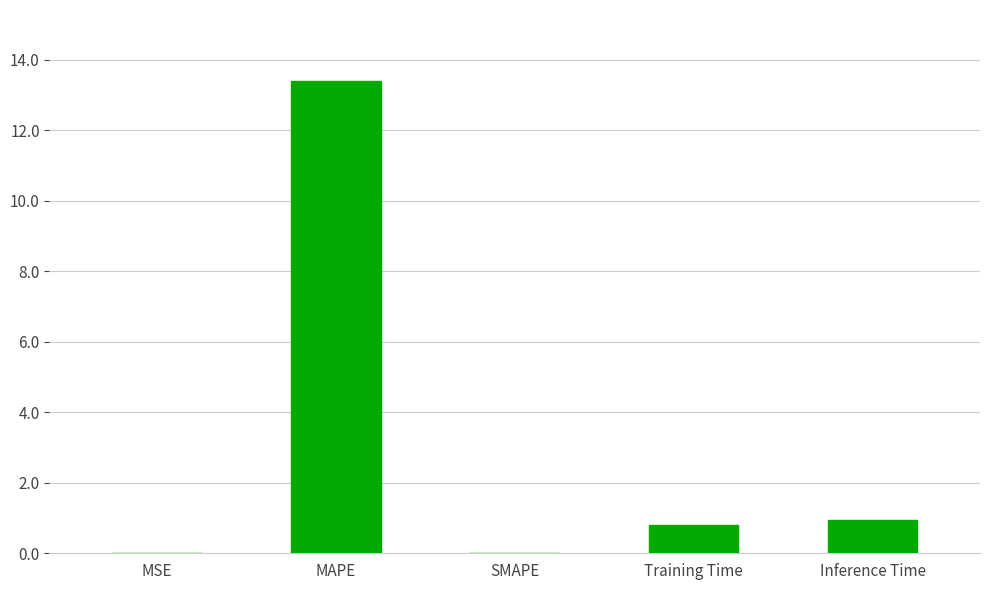

Are the bars horizontal?

No